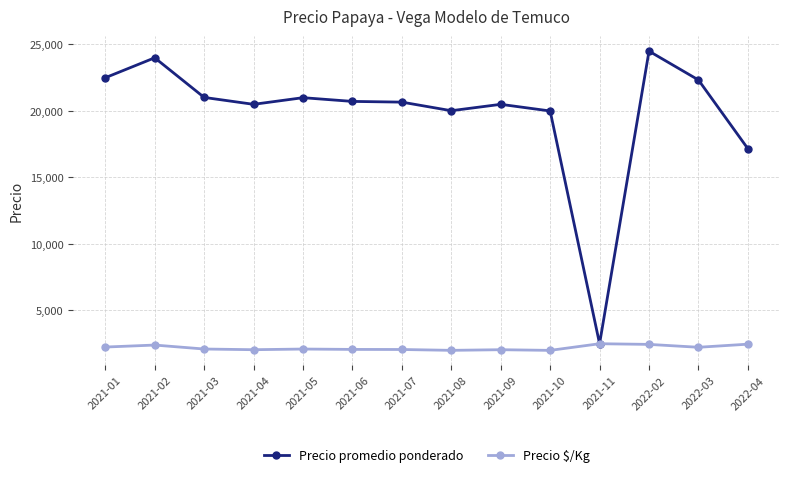

Is it true that Precio $/Kg equals 955 at 2021-05?

False